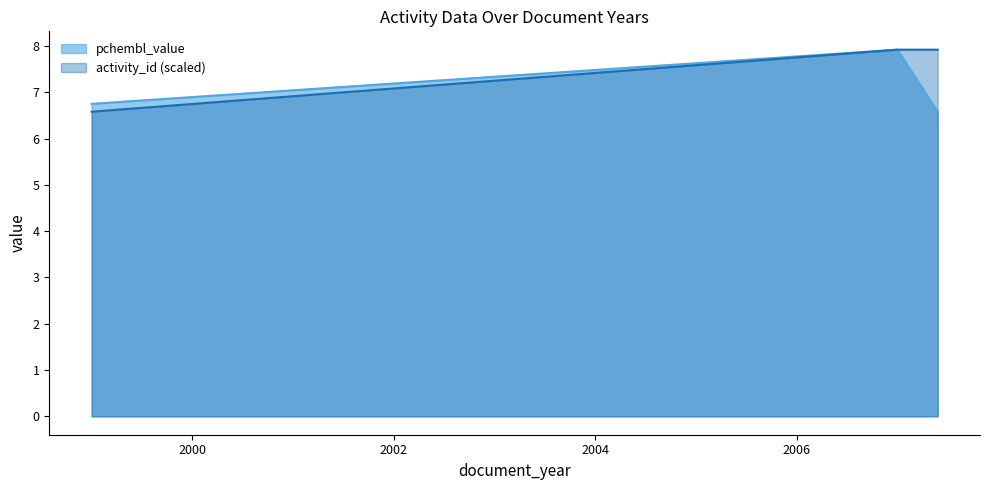

What is the smallest value displayed?

6.6